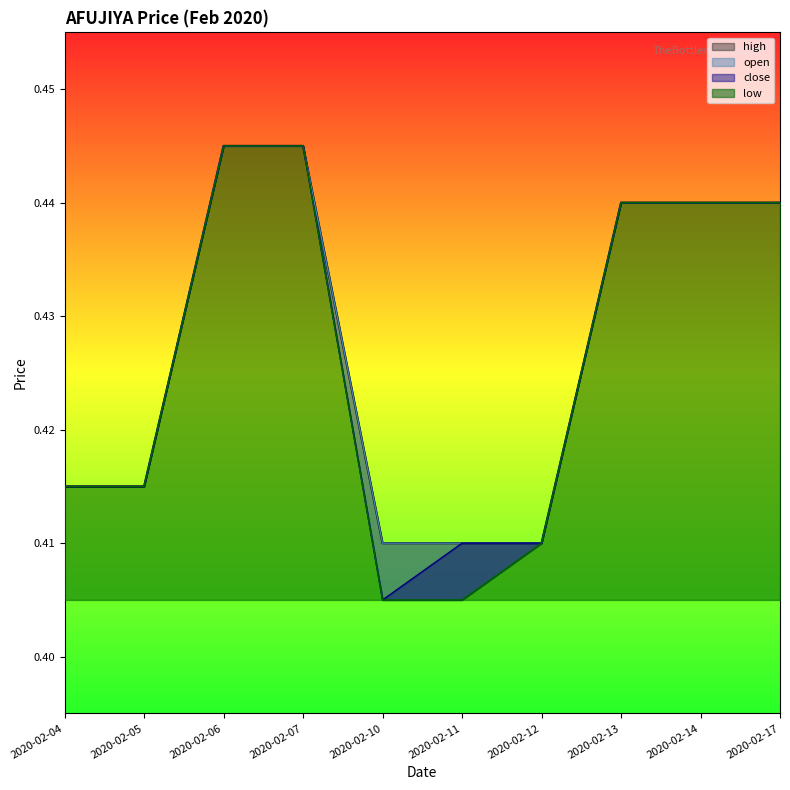

List the labels in order of high value, largest first.

2020-02-06, 2020-02-07, 2020-02-13, 2020-02-14, 2020-02-17, 2020-02-04, 2020-02-05, 2020-02-10, 2020-02-11, 2020-02-12